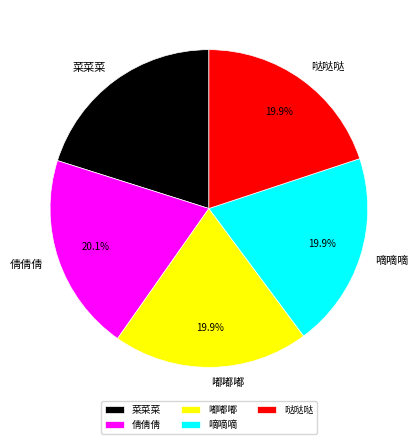

Does 菜菜菜 account for over 50% of the chart?

No